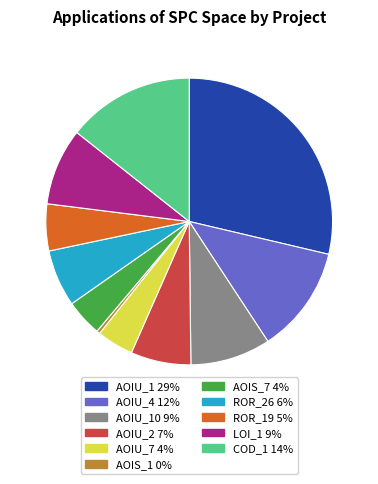

How many slices are in this pie chart?

11